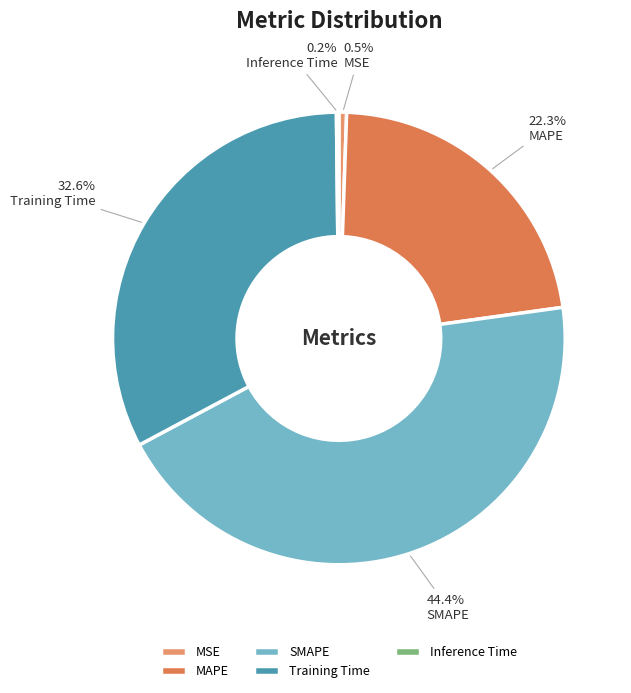

Is it true that MSE is 15% of the pie?

False